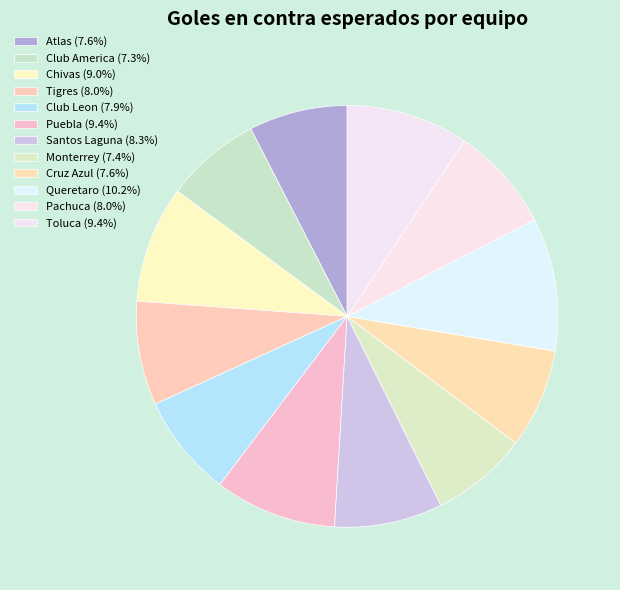

Rank the categories by value from lowest to highest.

Club America, Monterrey, Atlas, Cruz Azul, Club Leon, Tigres, Pachuca, Santos Laguna, Chivas, Puebla, Toluca, Queretaro